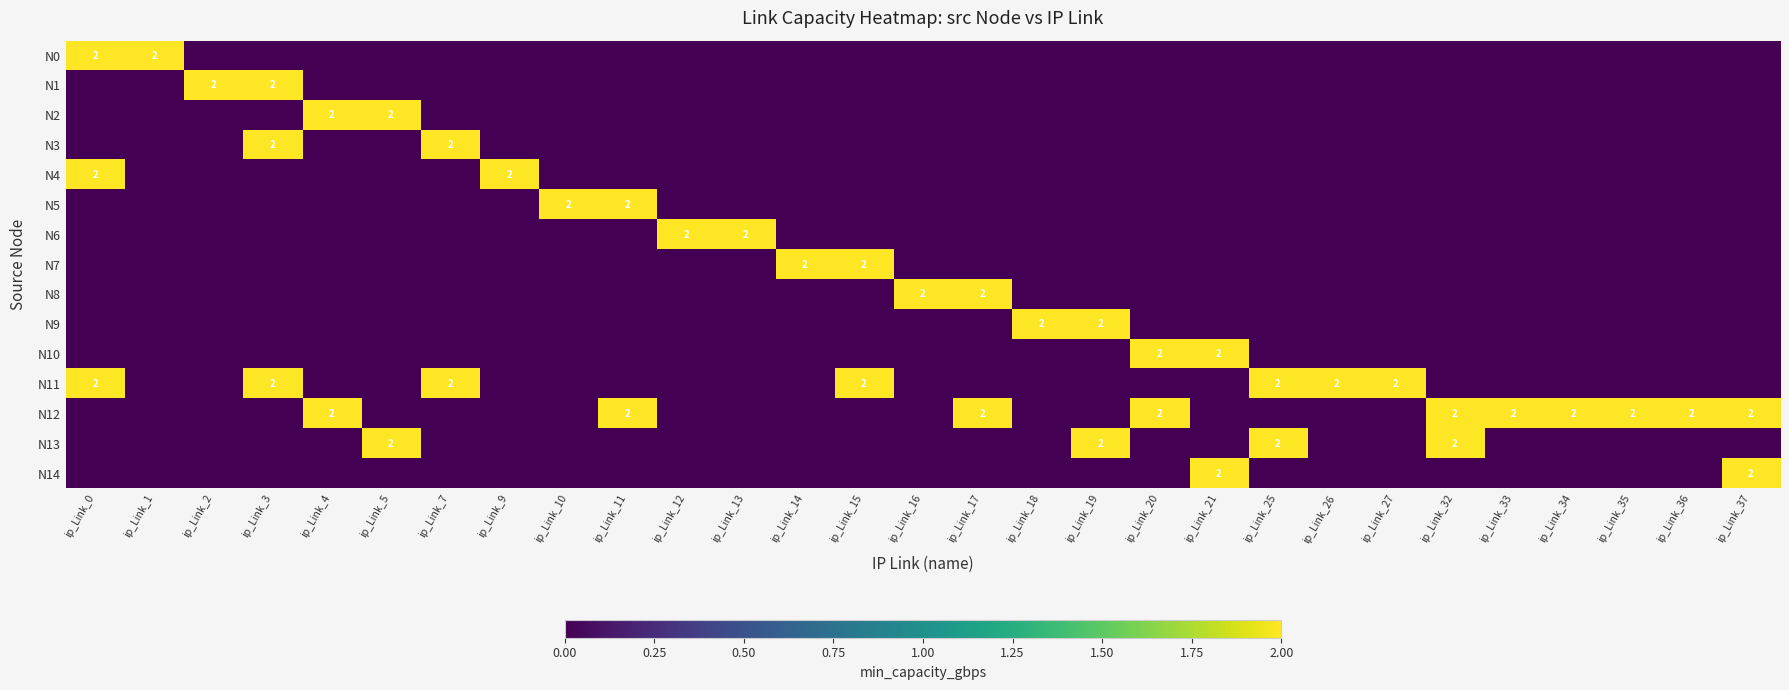

What is the spread (max minus min) of values at ip_Link_2?

2